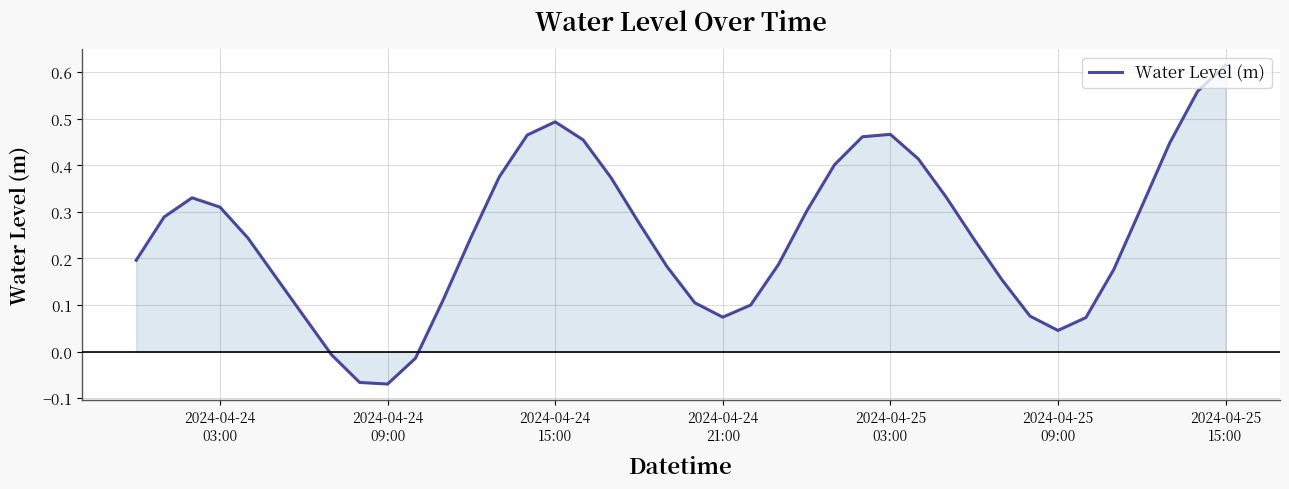

What is the difference between the maximum and minimum values?

0.7